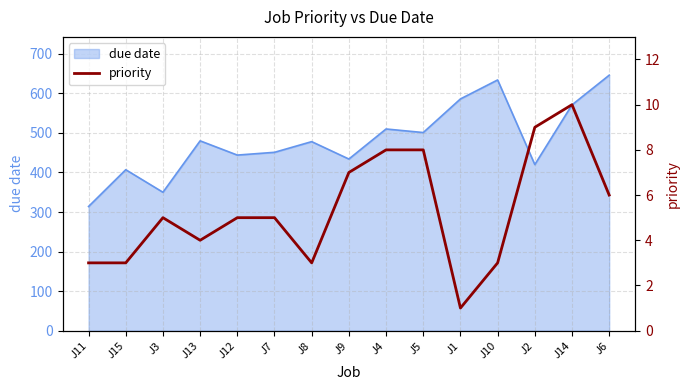

The value of due date at J6 is 294. True or false?

False